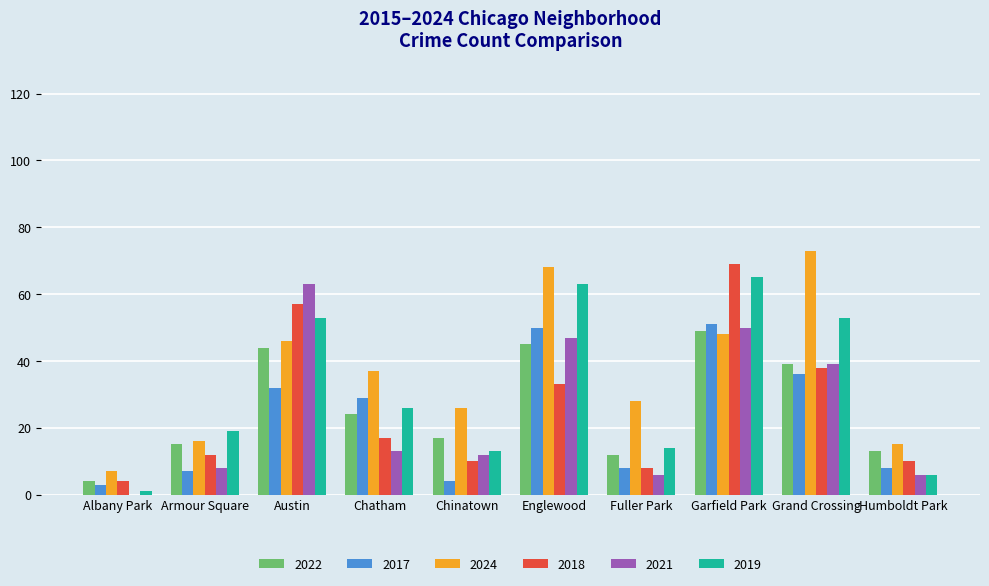

Does the chart contain stacked bars?

No